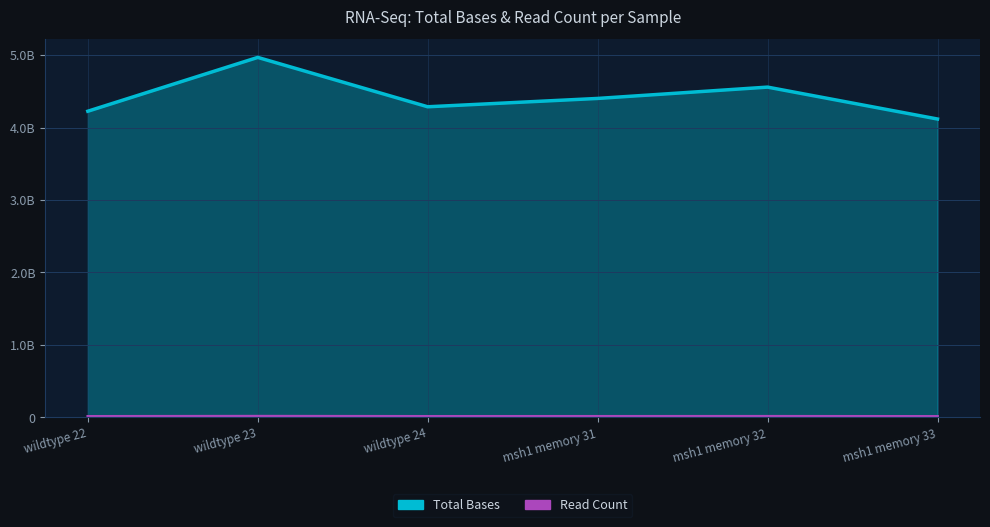

What is the total value across all series at wildtype 24?

4301156055